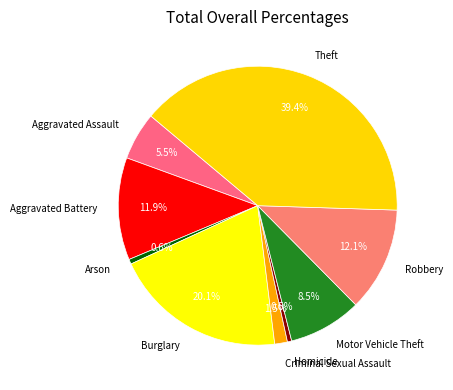

Is there any slice that represents more than half of the pie?

No